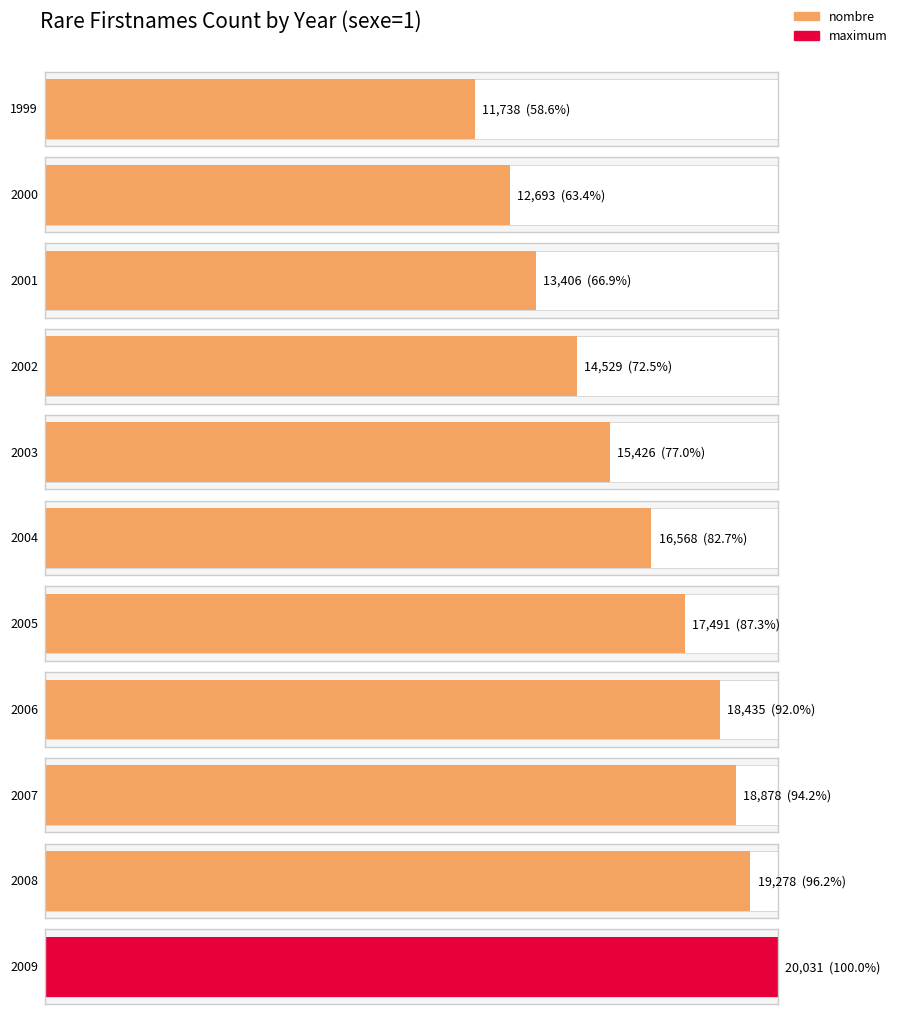

Rank the categories by value from highest to lowest.

2009, 2008, 2007, 2006, 2005, 2004, 2003, 2002, 2001, 2000, 1999